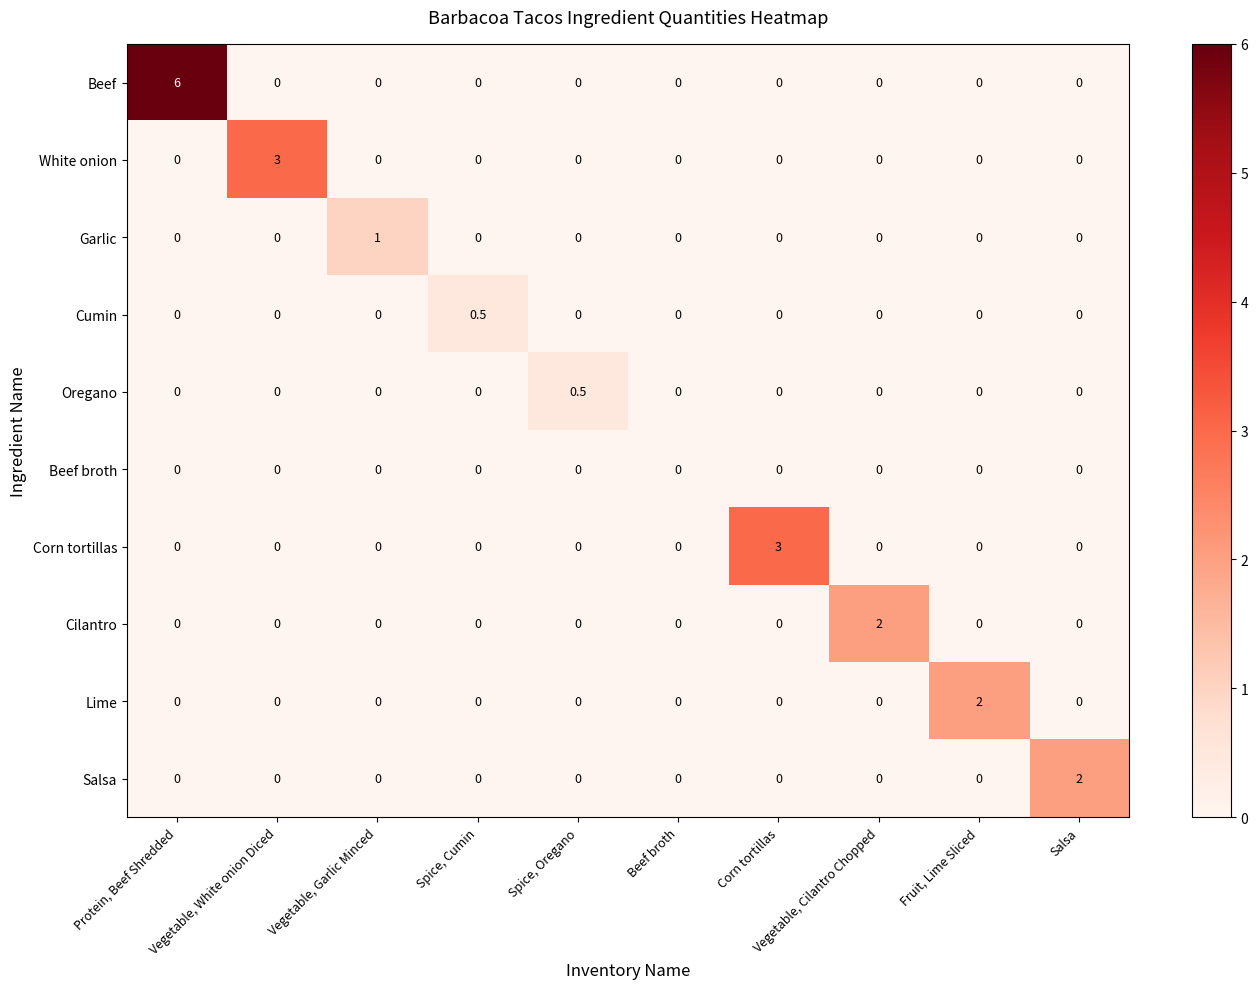

What is the sum of all Oregano values?

0.5